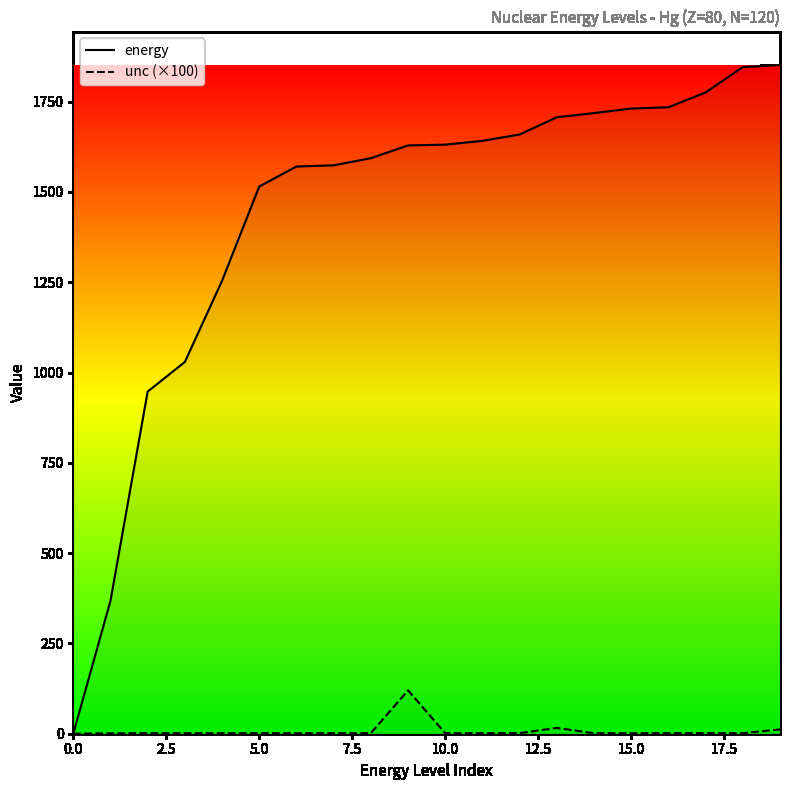

Which series has the widest spread of values?

energy